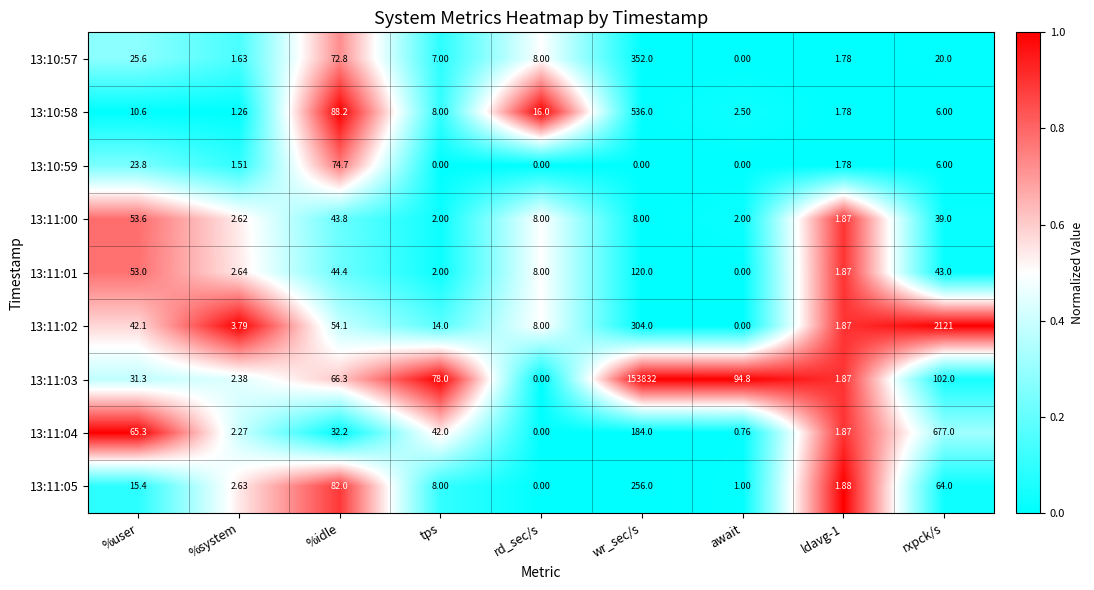

At which label does 13:10:58 first exceed 8?

%user